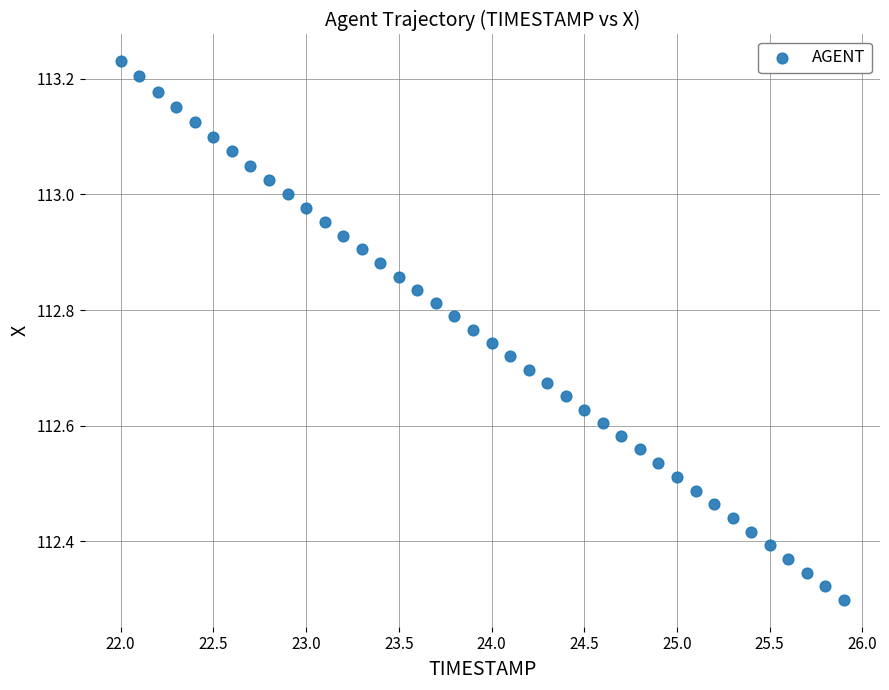

What is the range of Y values (max minus min)?

0.9